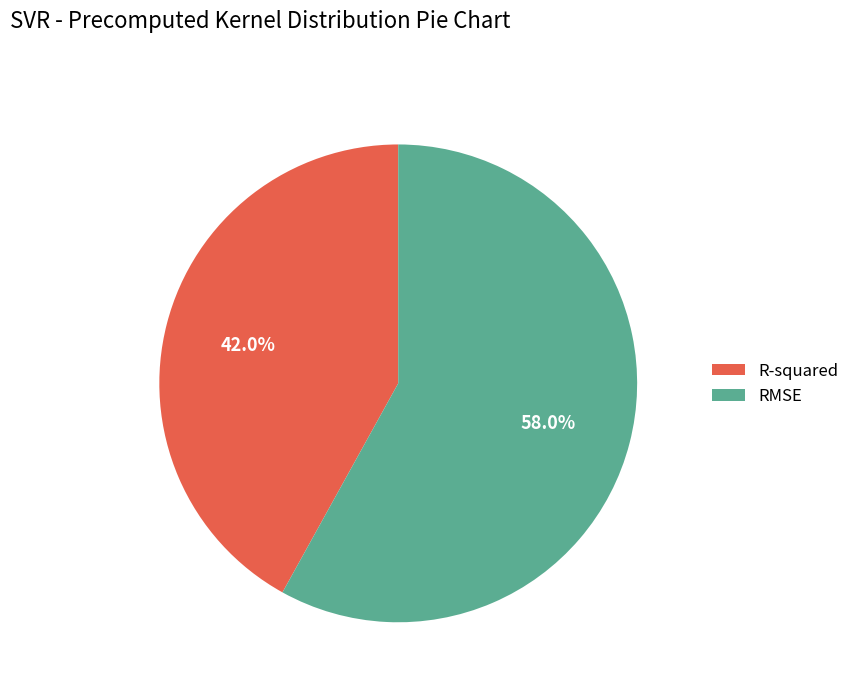

What percentage is the R-squared slice, to the nearest percent?

42%